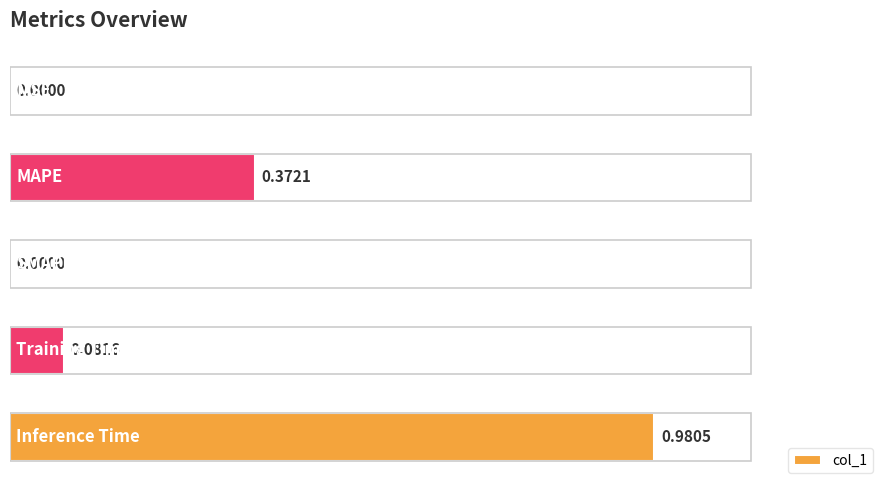

At which category does the chart reach its peak across all series?

Inference Time